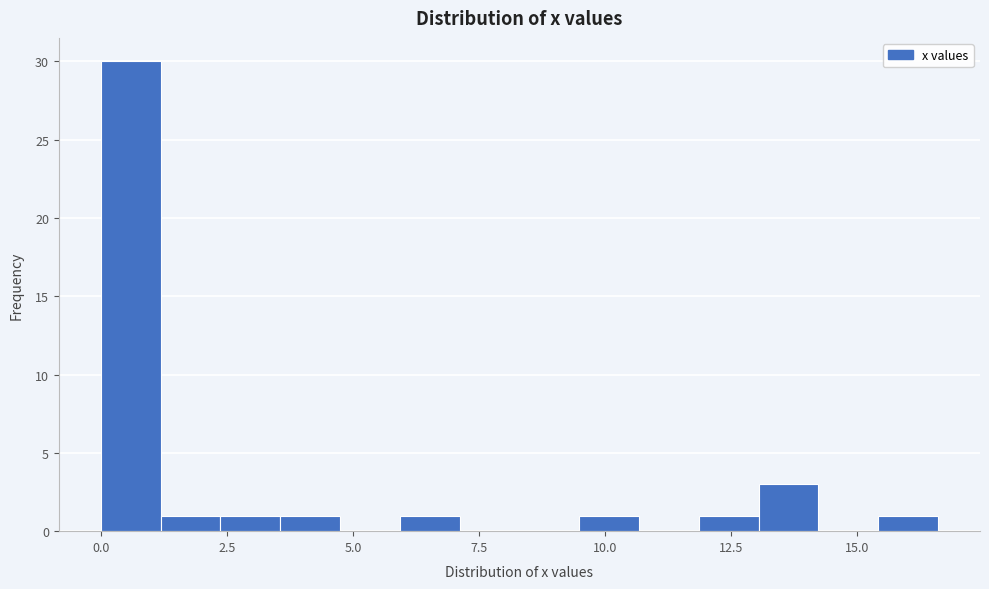

Around what value on the x-axis is the tallest bar? Give the approximate position of its centre, as read against the axis.

0.5